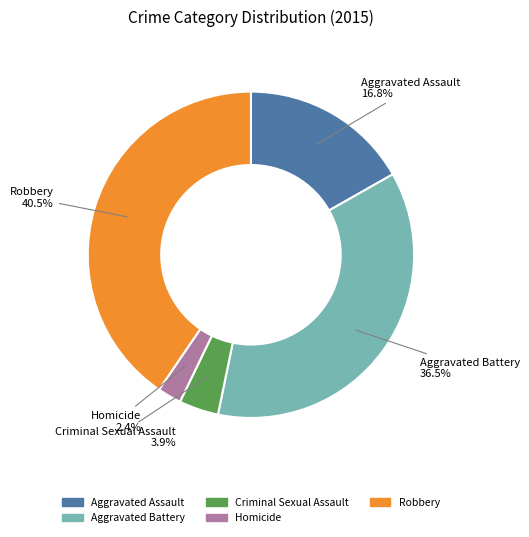

Is there a majority slice in this chart?

No